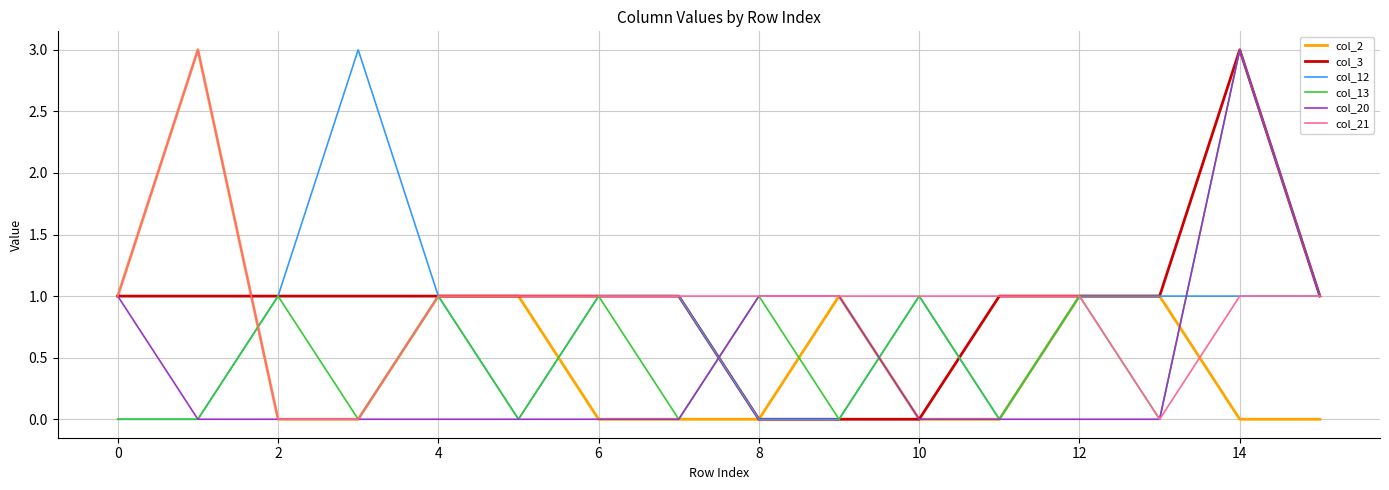

Does the chart display data point markers on the line(s)?

No